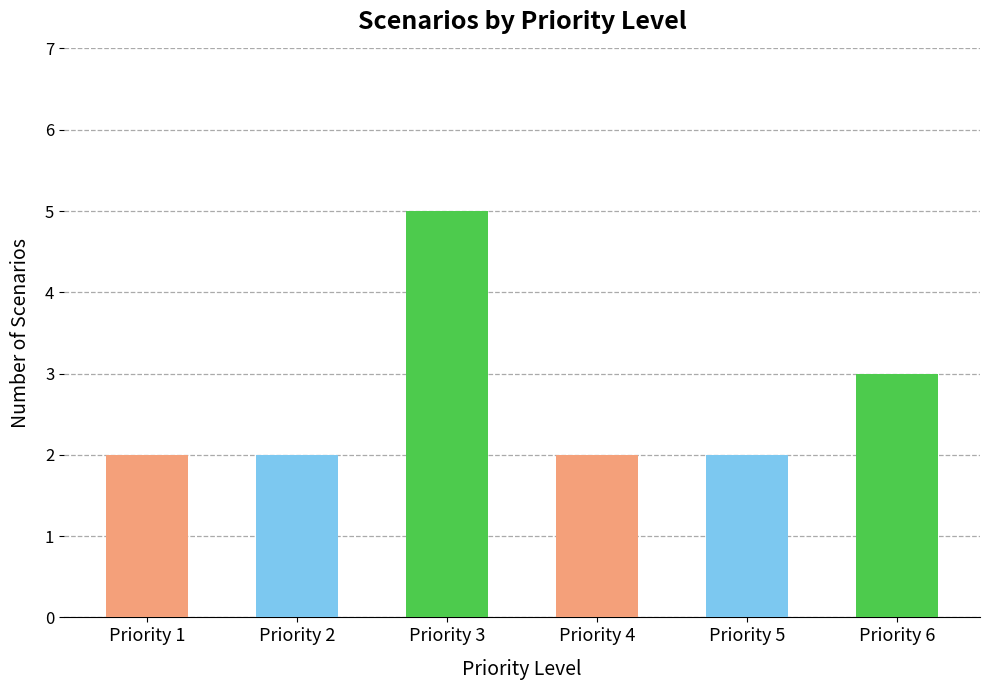

The chart shows a value of 2 at Priority 1. True or false?

True